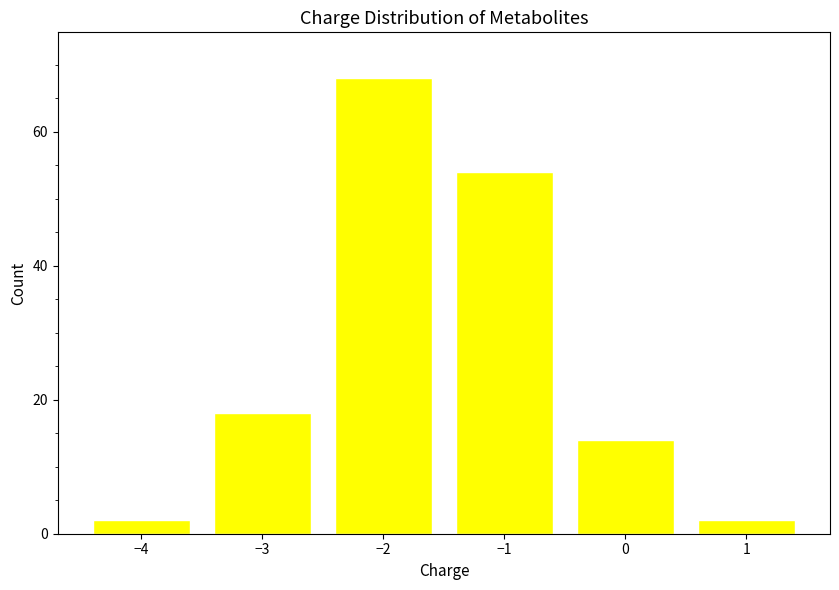

Reading left to right, extract all data points from this chart.

−4=2	−3=18	−2=68	−1=54	0=14	1=2